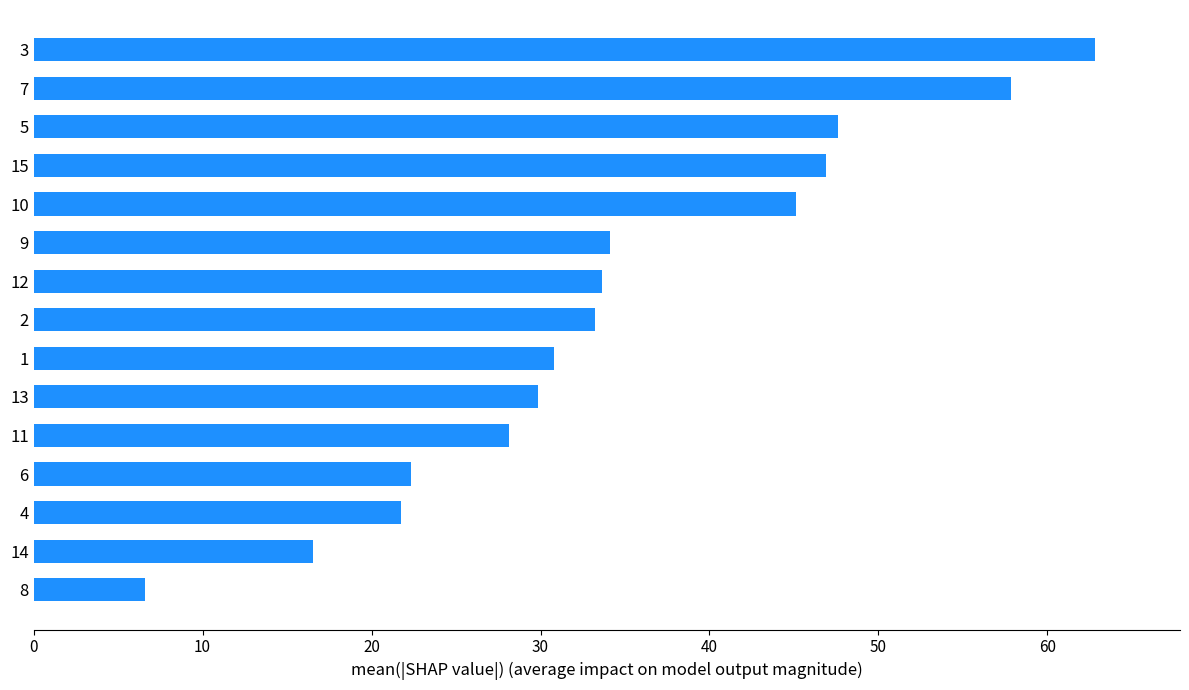

What is the average value?

34.5